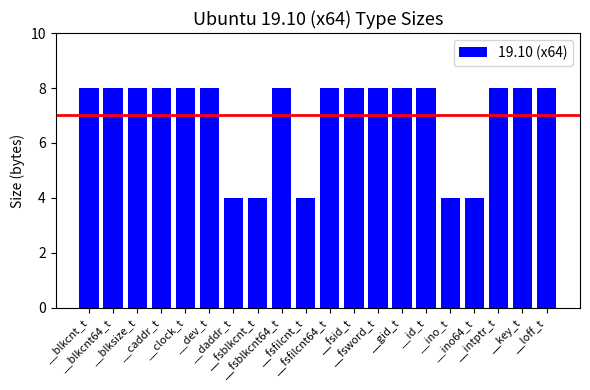

What is the value of the 9th bar from the left?

8